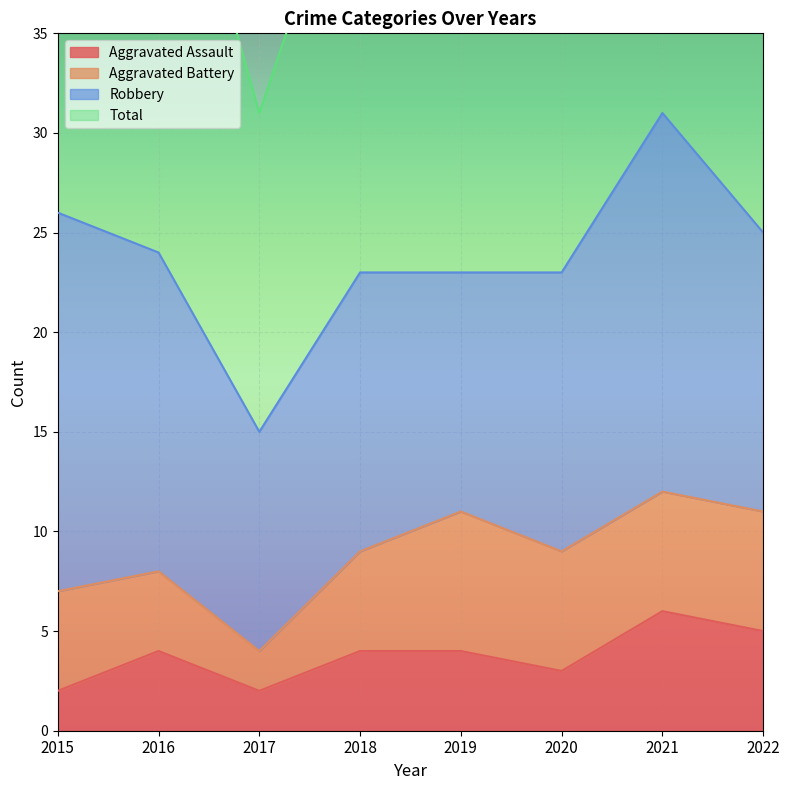

How many values in the Aggravated Assault series exceed 4?

2